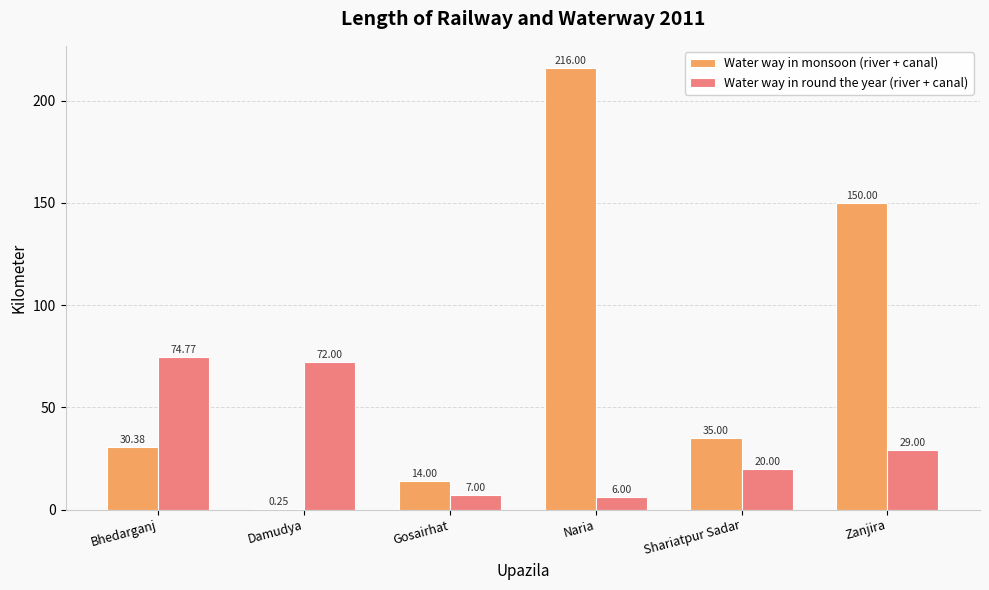

True or false: Water way in round the year (river + canal) has a value of 45.4 at Zanjira.

False